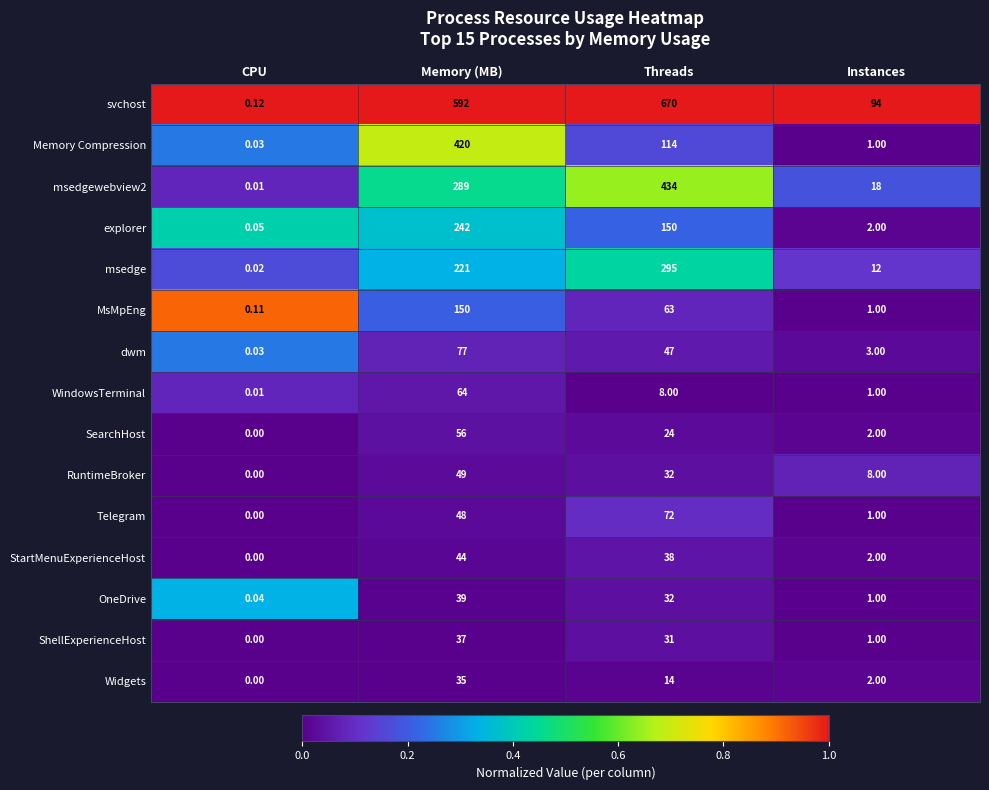

At which category is the sum across all series the highest?

Memory (MB)